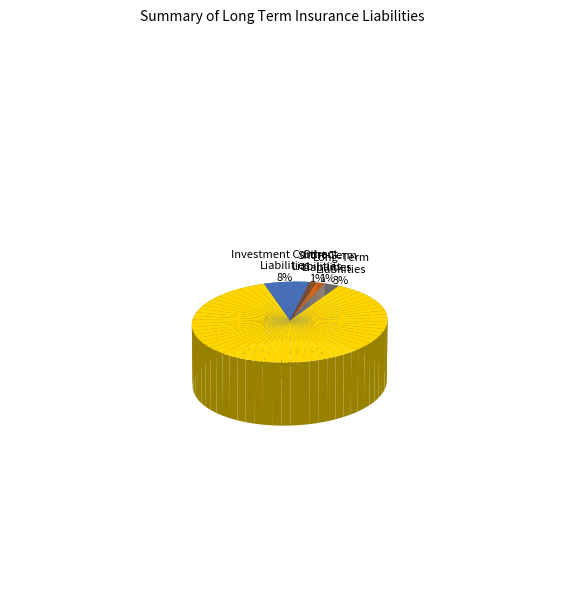

To the nearest percent, what percentage of the pie is Investment Contract
Liabilities?

8%